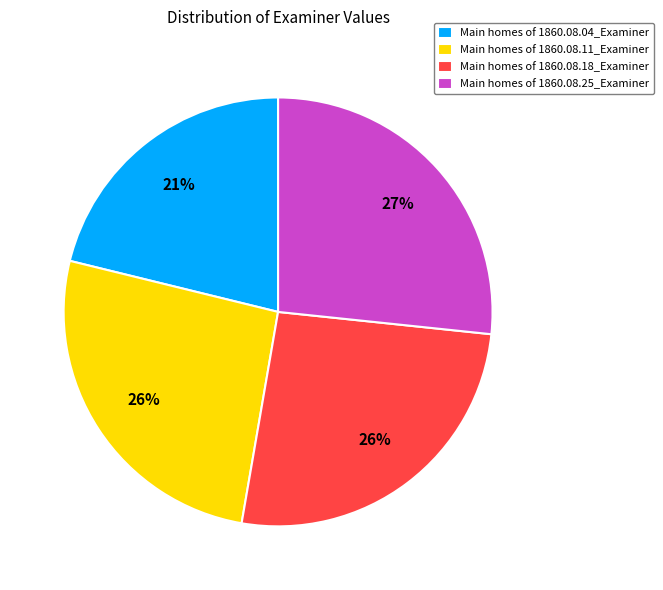

Do Main homes of 1860.08.04_Examiner and Main homes of 1860.08.25_Examiner together represent more than half of the pie?

No